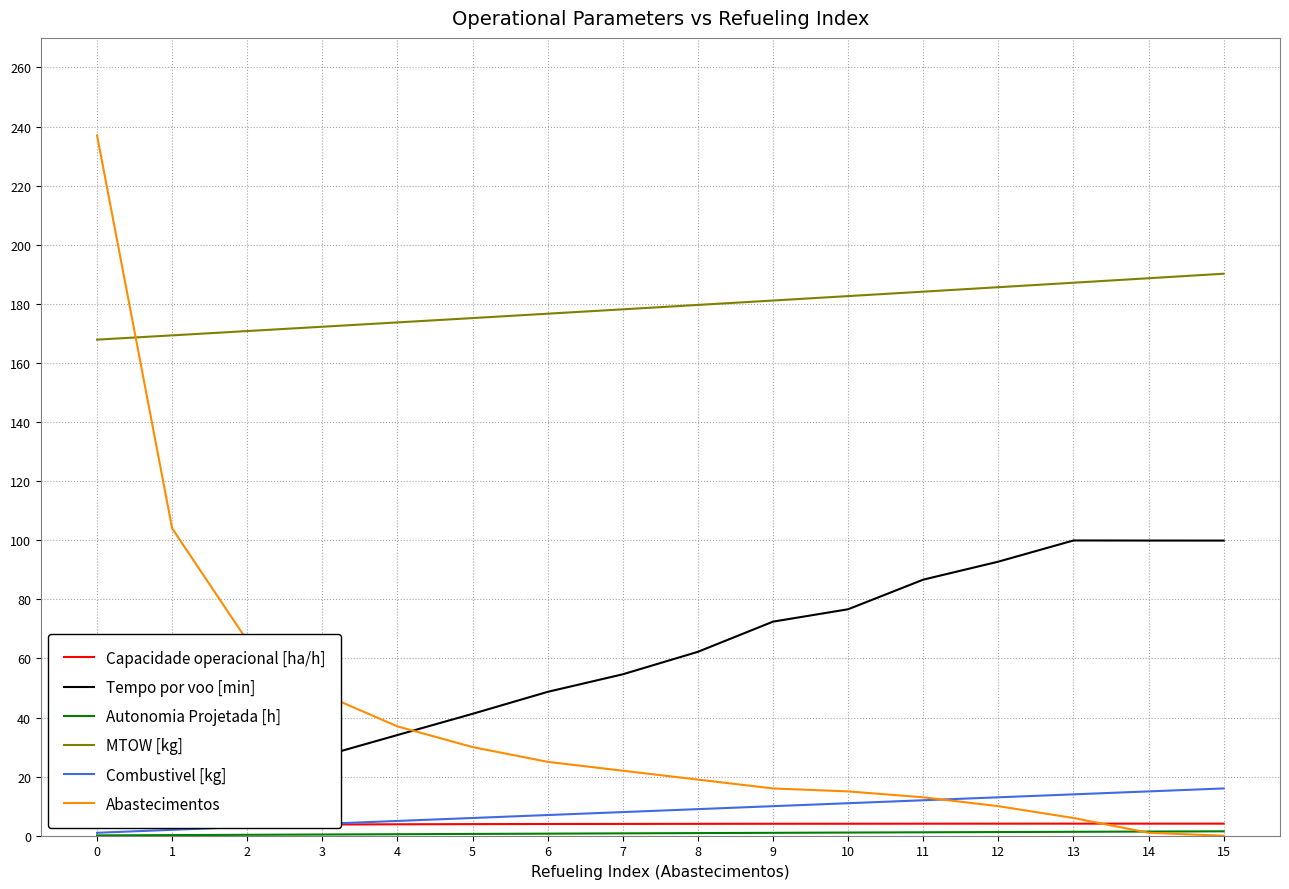

What are all the series names shown in the legend?

Capacidade operacional [ha/h], Tempo por voo [min], Autonomia Projetada [h], MTOW [kg], Combustivel [kg], Abastecimentos